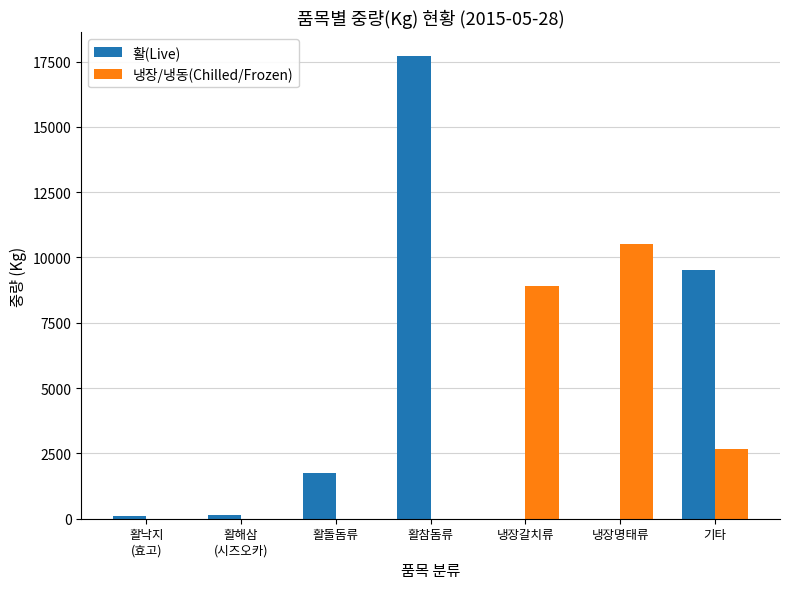

What are all the series names shown in the legend?

활(Live), 냉장/냉동(Chilled/Frozen)